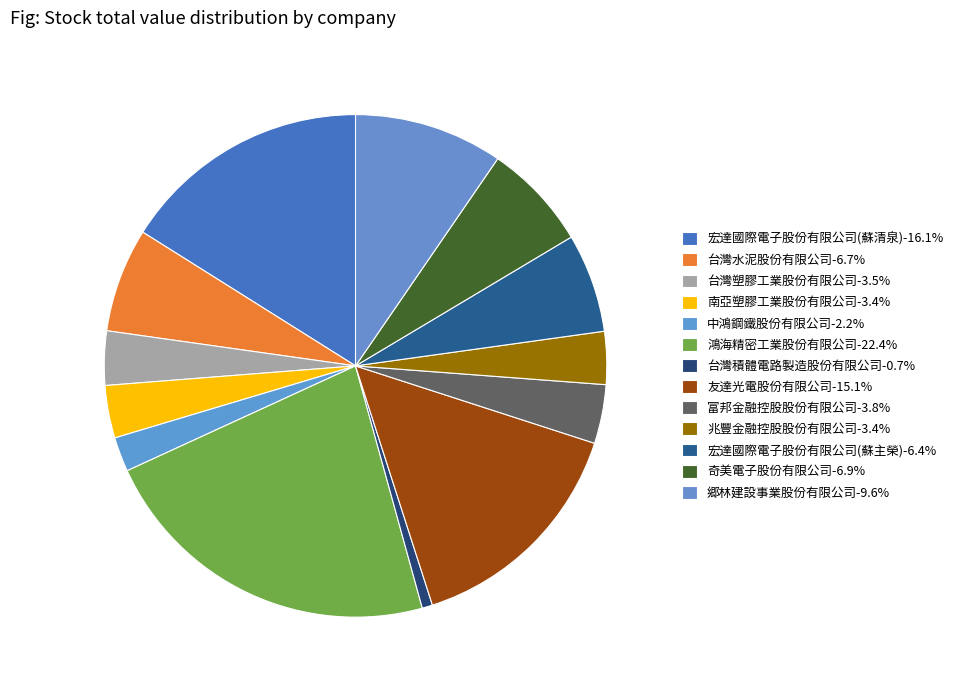

To the nearest percent, what is the difference between the 富邦金融控股股份有限公司 and 宏達國際電子股份有限公司(蘇清泉) slice percentages?

12%